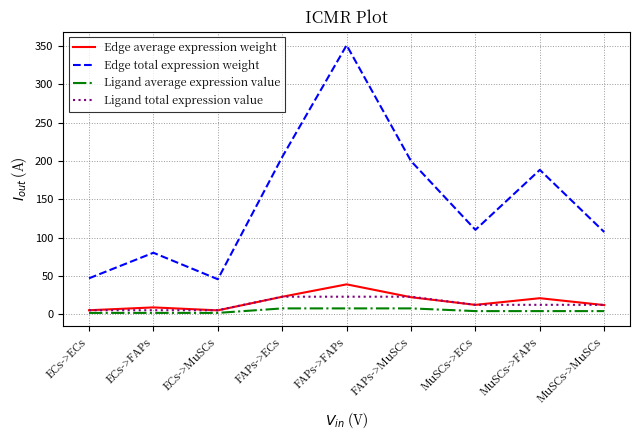

What position from the left is FAPs->ECs?

4